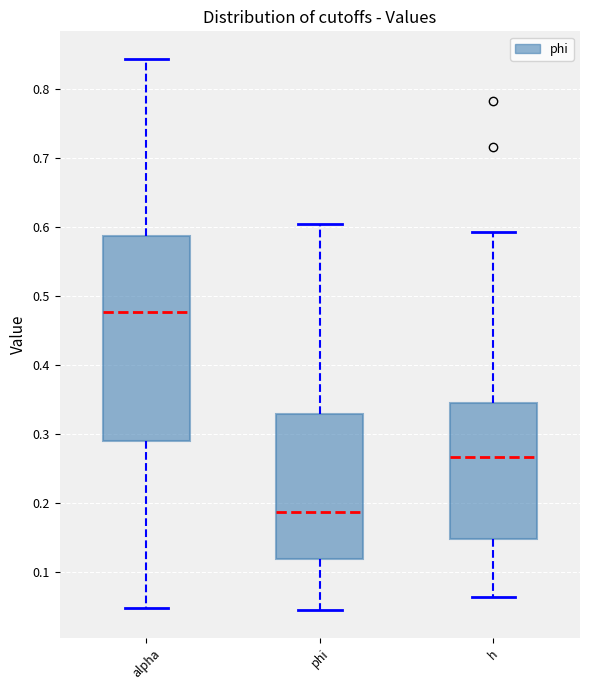

Where is the upper edge of the box for phi on the y-axis? The values are not printed on the chart, so give them approximately, as read against the axis.

0.33